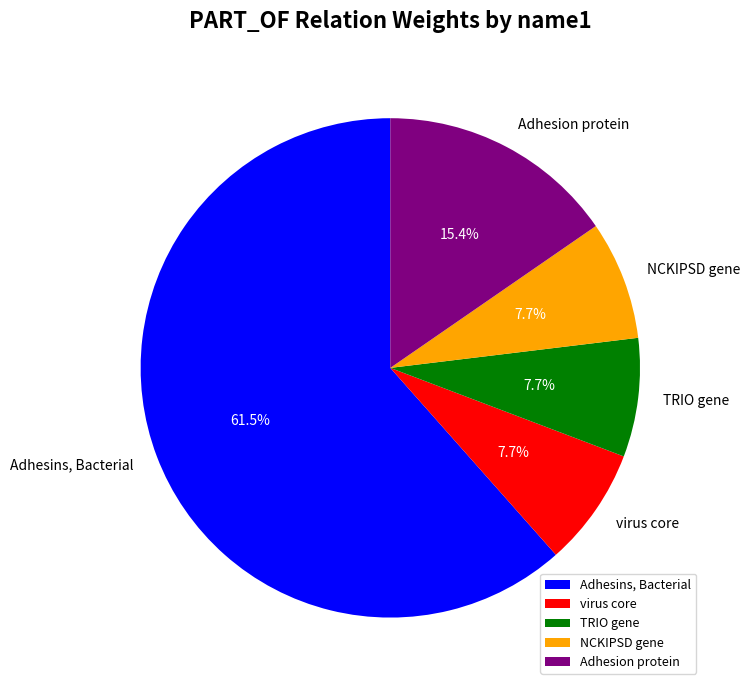

How many segments does this pie chart have?

5